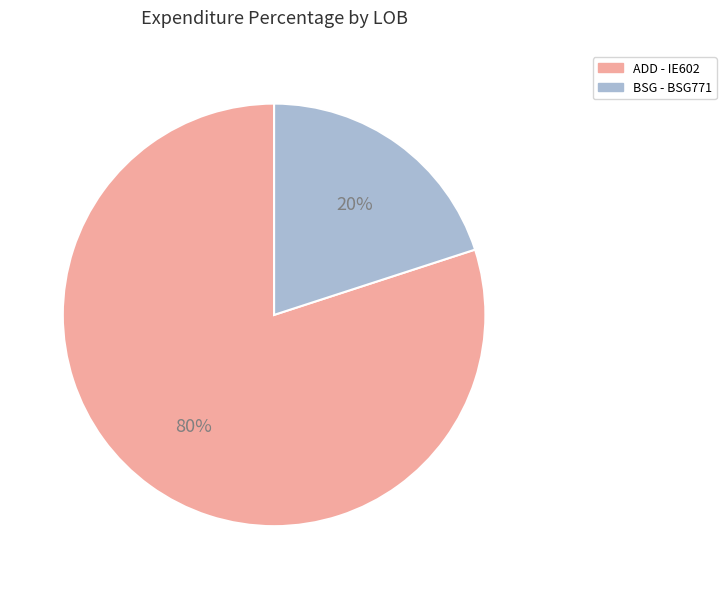

To the nearest percent, what is the difference between the ADD - IE602 and BSG - BSG771 slice percentages?

60%